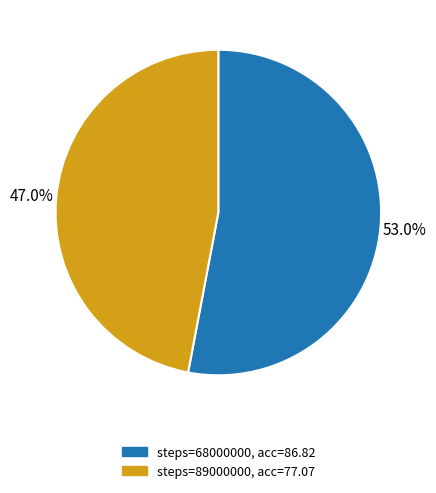

Is there any slice that represents more than half of the pie?

Yes